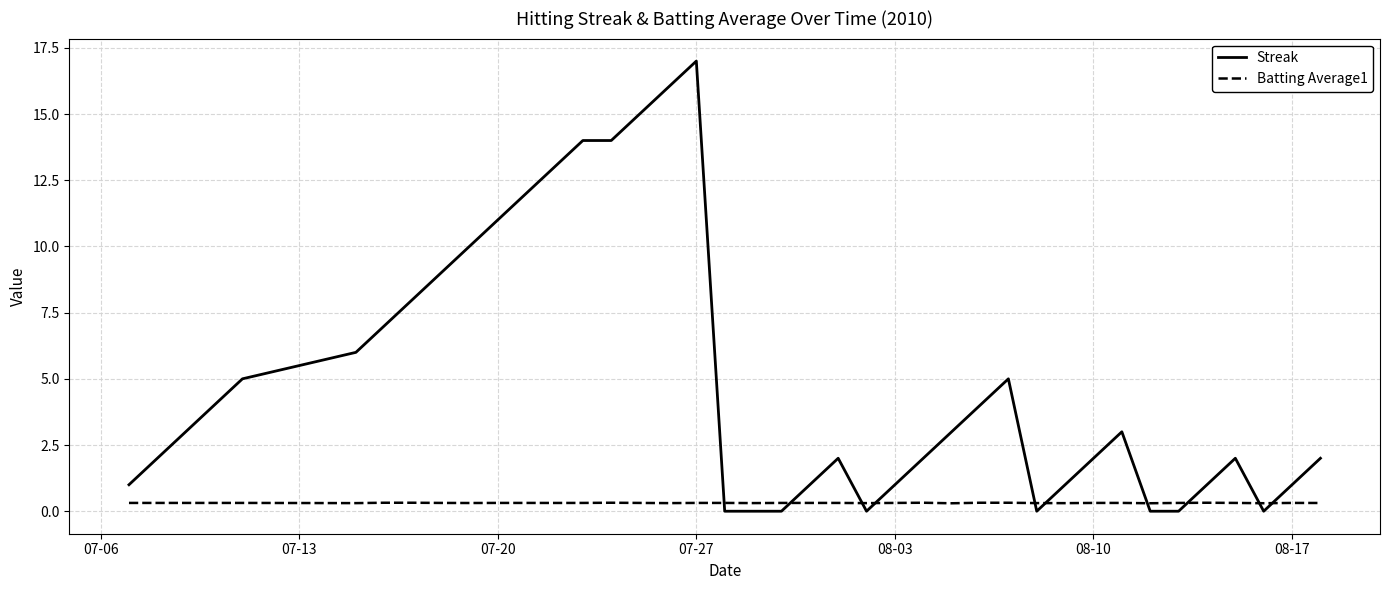

Which series has the widest spread of values?

Streak